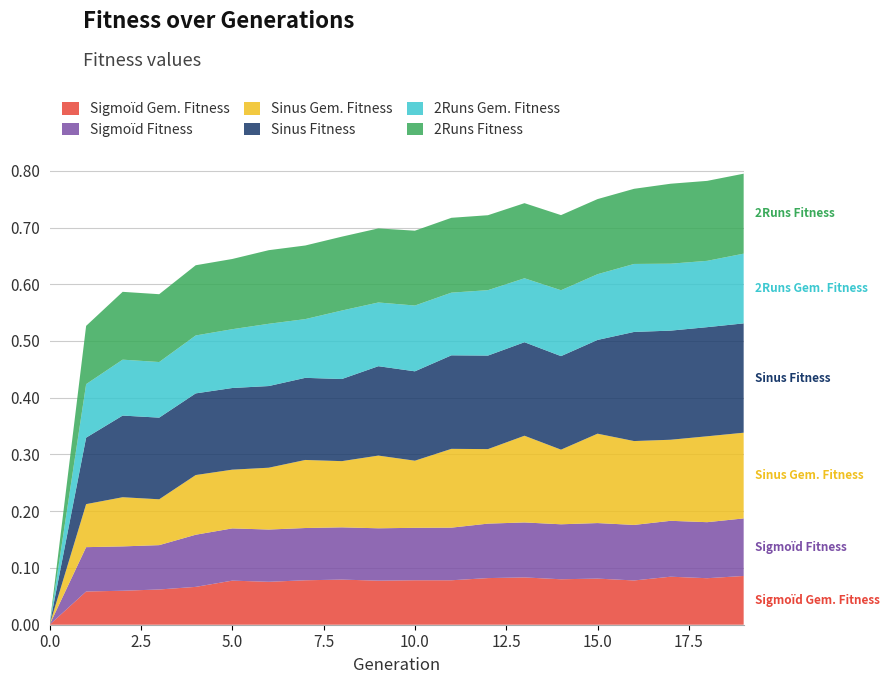

Reading left to right, list all the values displayed in this chart.

Sigmoïd Gem. Fitness: 0.0	0.1	0.1	0.1	0.1	0.1	0.1	0.1	0.1	0.1	0.1	0.1	0.1	0.1	0.1	0.1	0.1	0.1	0.1	0.1
Sigmoïd Fitness: 0.0	0.1	0.1	0.1	0.1	0.1	0.1	0.1	0.1	0.1	0.1	0.1	0.1	0.1	0.1	0.1	0.1	0.1	0.1	0.1
Sinus Gem. Fitness: 0.0	0.1	0.1	0.1	0.1	0.1	0.1	0.1	0.1	0.1	0.1	0.1	0.1	0.2	0.1	0.2	0.1	0.1	0.2	0.2
Sinus Fitness: 0.0	0.1	0.1	0.1	0.1	0.1	0.1	0.1	0.1	0.2	0.2	0.2	0.2	0.2	0.2	0.2	0.2	0.2	0.2	0.2
2Runs Gem. Fitness: 0.0	0.1	0.1	0.1	0.1	0.1	0.1	0.1	0.1	0.1	0.1	0.1	0.1	0.1	0.1	0.1	0.1	0.1	0.1	0.1
2Runs Fitness: 0.0	0.1	0.1	0.1	0.1	0.1	0.1	0.1	0.1	0.1	0.1	0.1	0.1	0.1	0.1	0.1	0.1	0.1	0.1	0.1